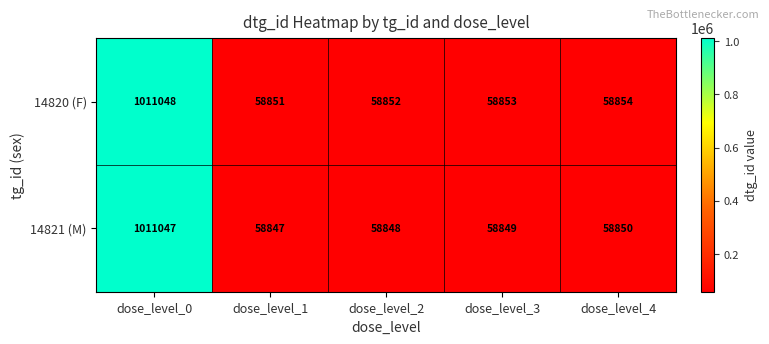

What is the difference between the maximum and second lowest values in the 14820 (F) series?

952196